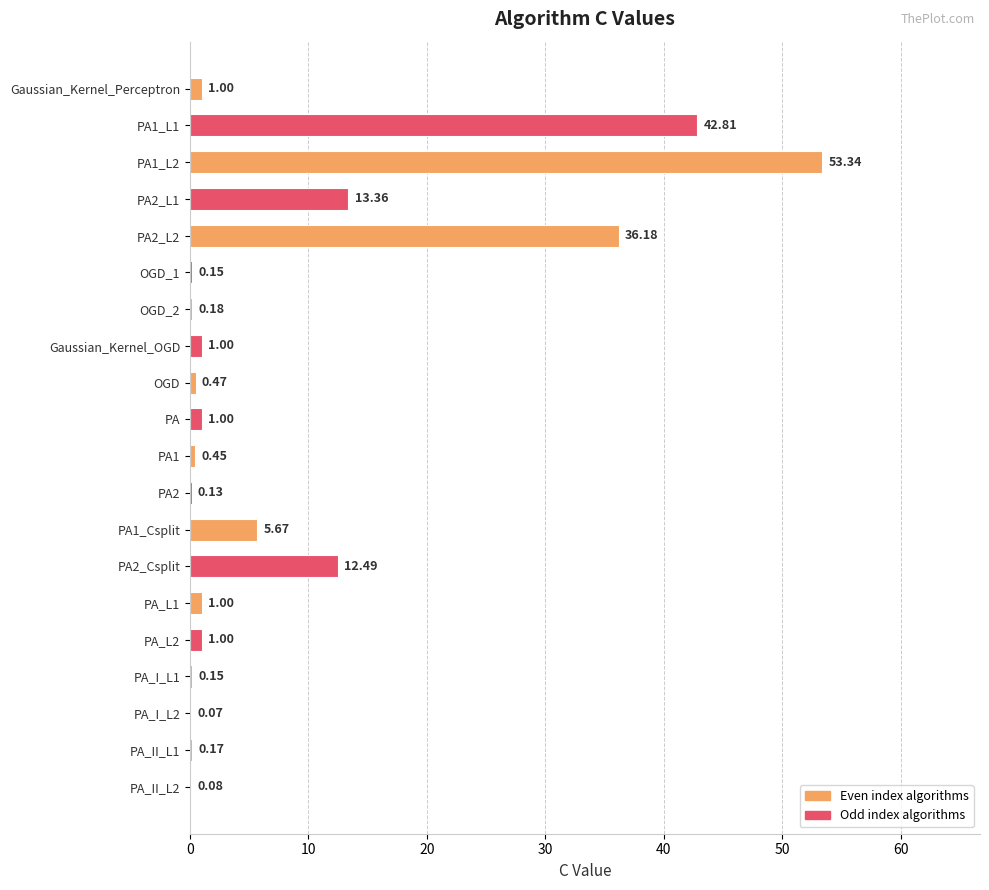

What is the ratio of the value at PA1_L2 to the value at PA1_Csplit?

9.4